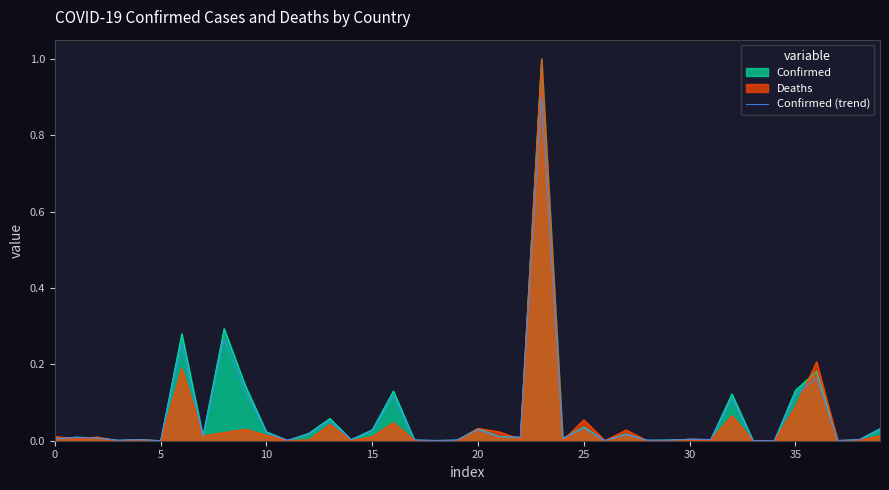

Which series has the widest spread of values?

Deaths